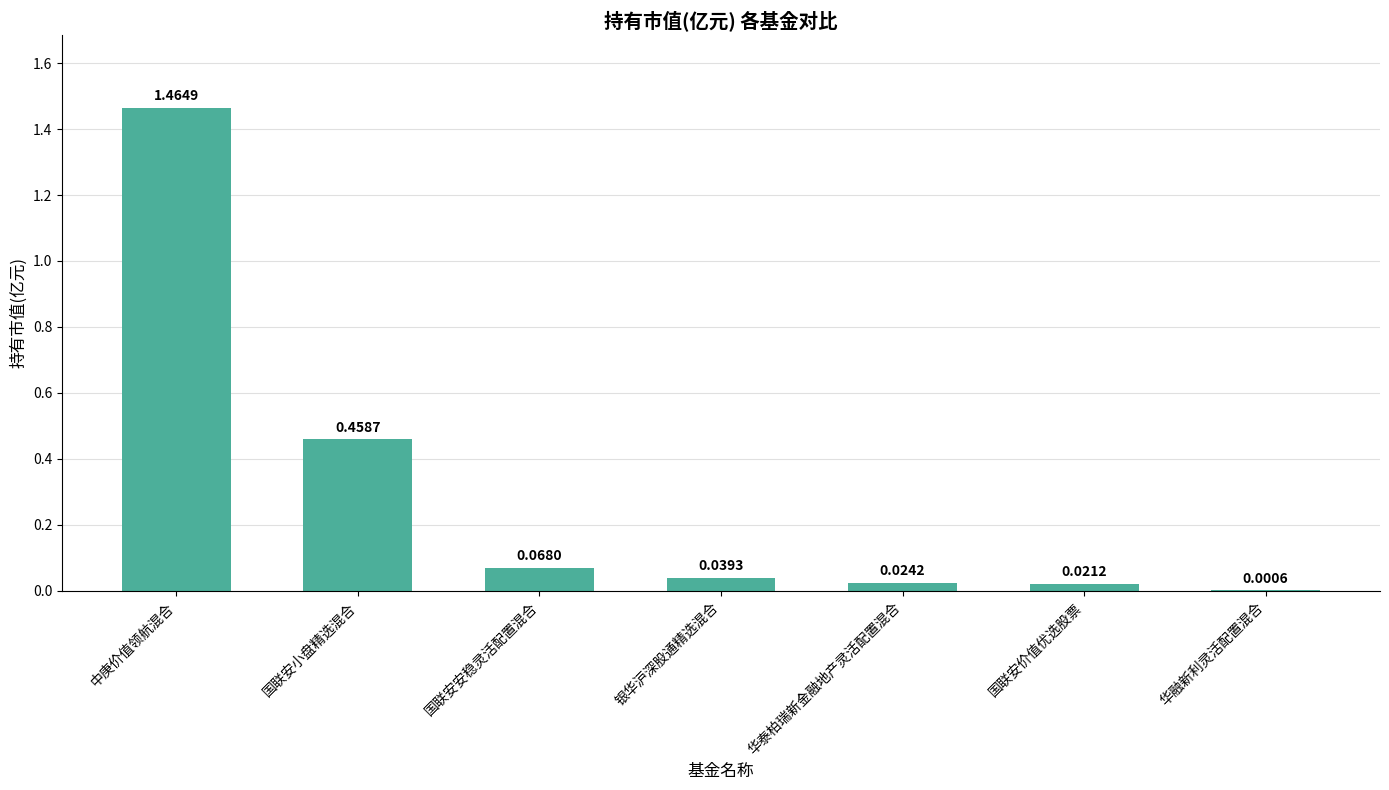

The chart shows a value of 0.7 at 国联安小盘精选混合. True or false?

False